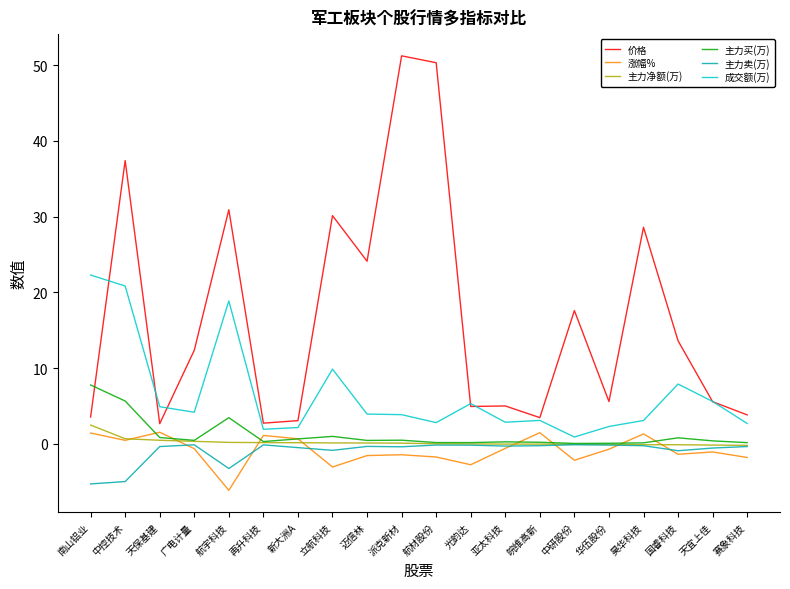

Count the number of data series in this chart.

6